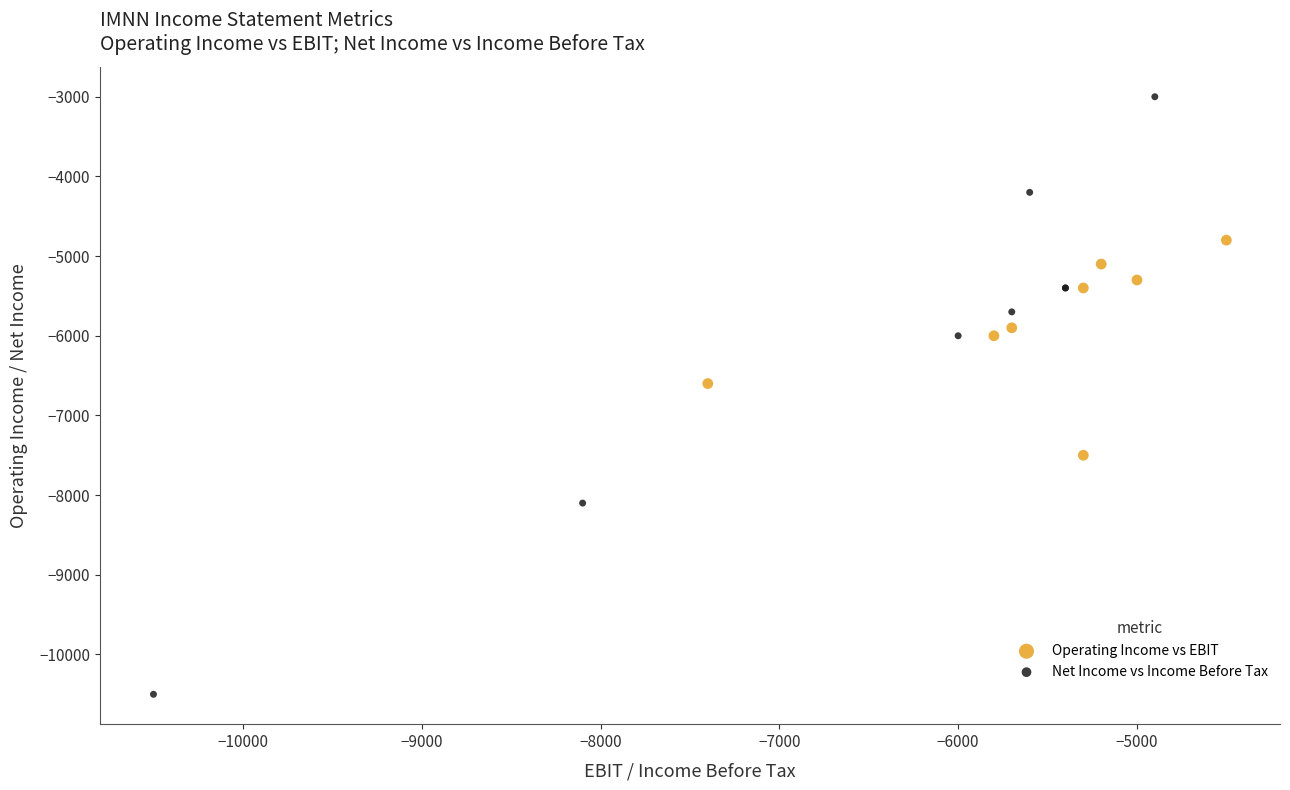

Which series contains the lowest Y value?

Net Income vs Income Before Tax